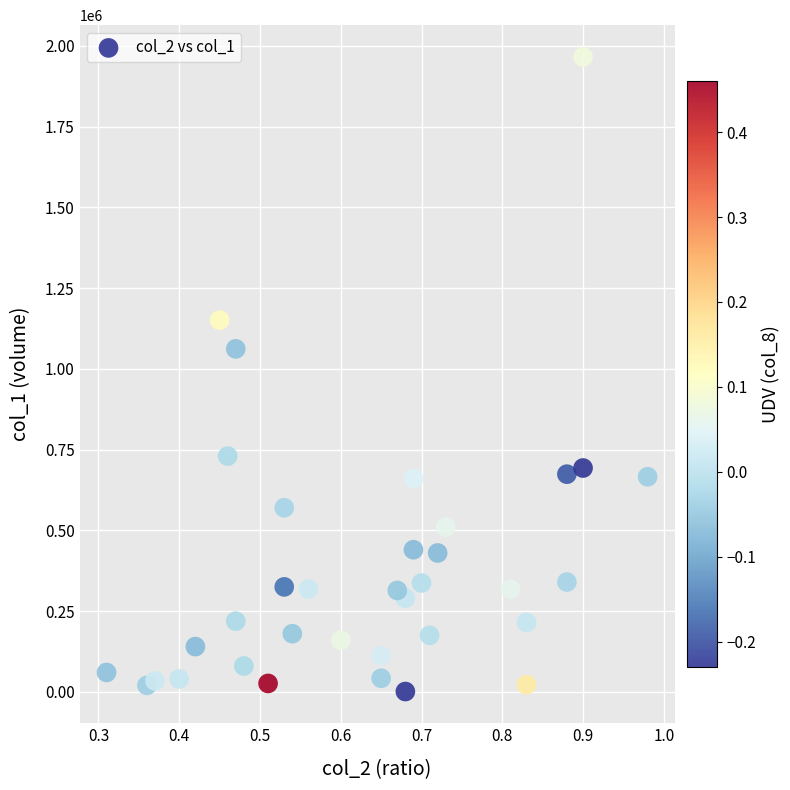

What is the range of Y values (max minus min)?

1965000